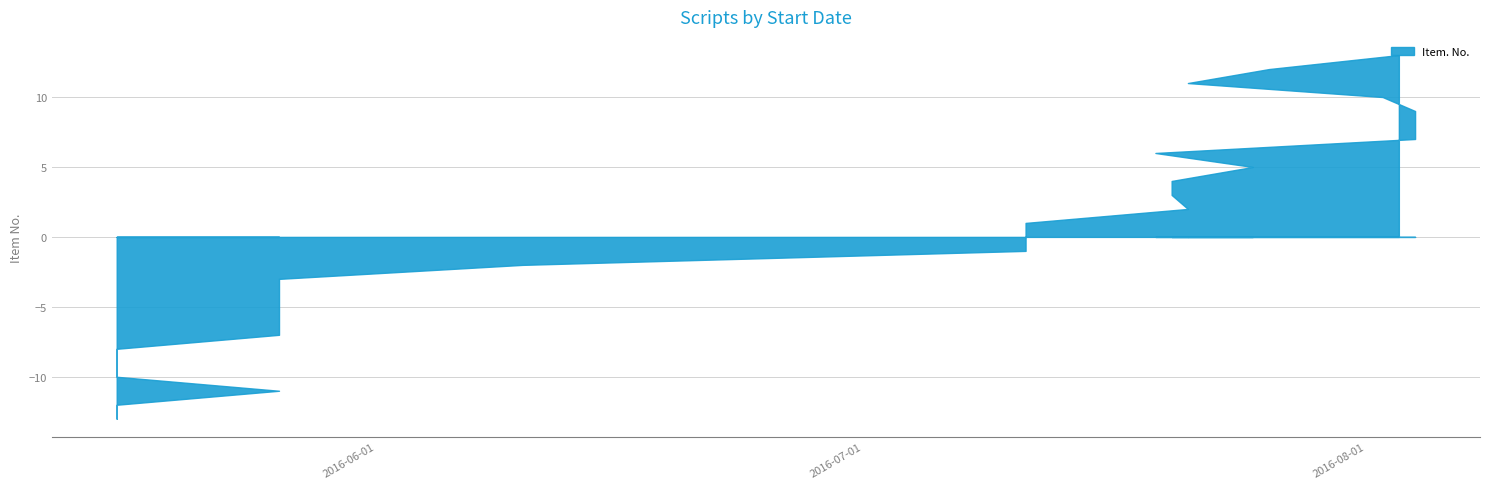

What is the difference between the values at 9 and 12?

3